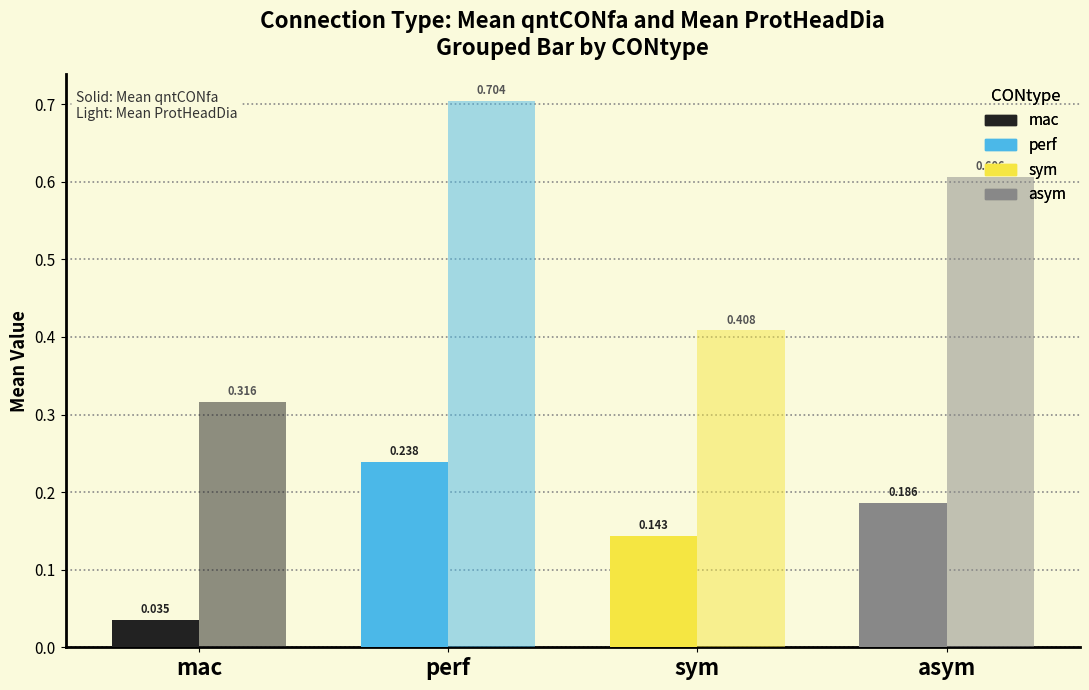

Count the number of categories in the chart.

4